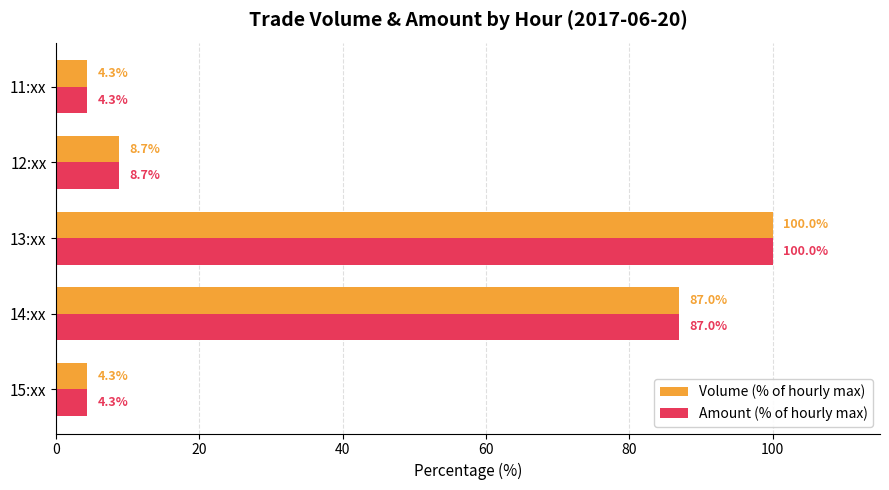

How many categories are shown in the chart?

5